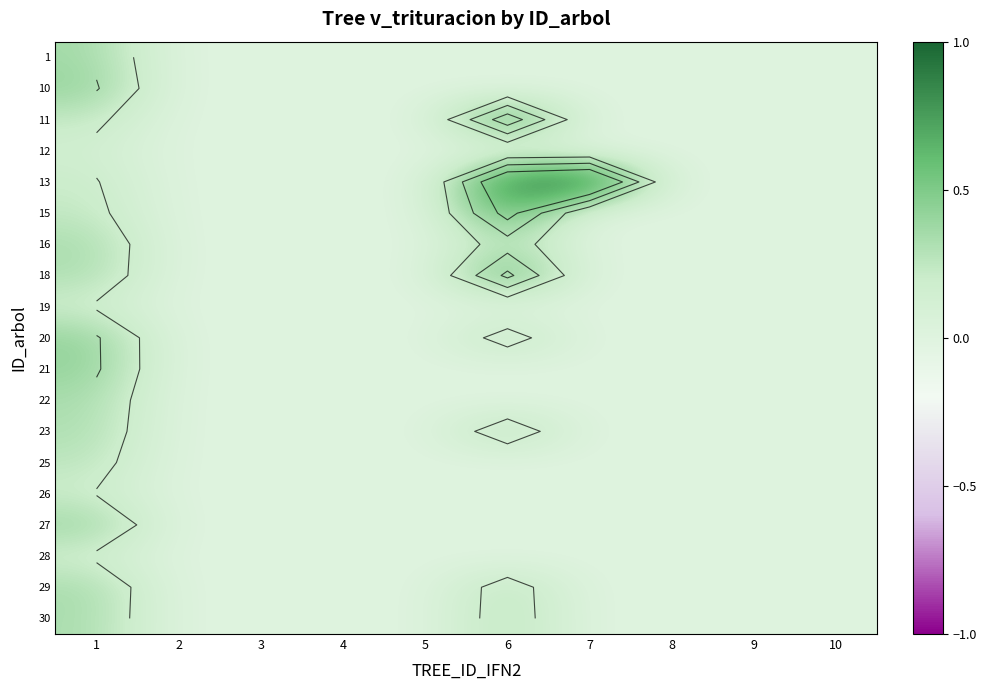

At which category is the sum across all series the highest?

1